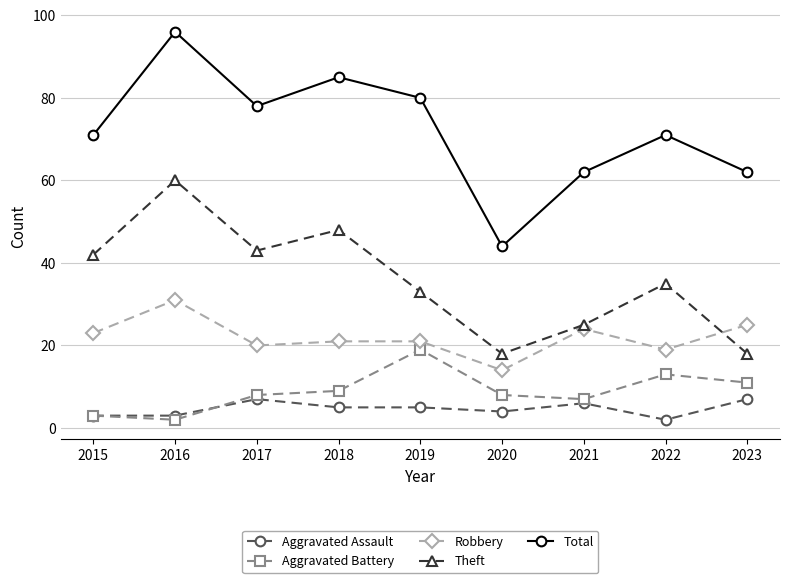

What is the total value across all series at 2017?

156